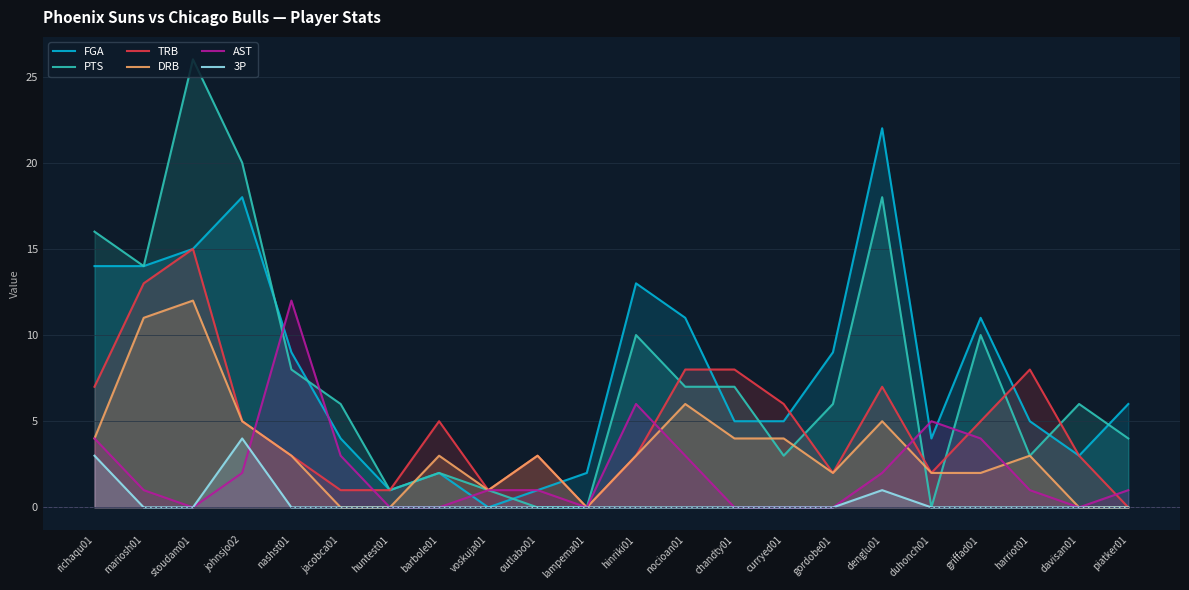

Where is AST nearest to the value 6?

hinriki01